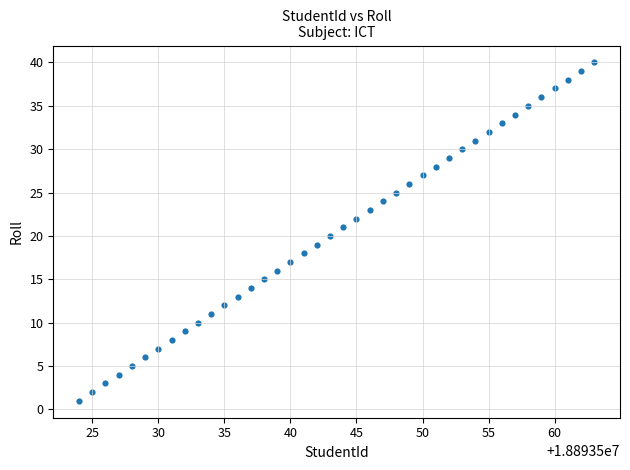

What is the range of X values (max minus min)?

39